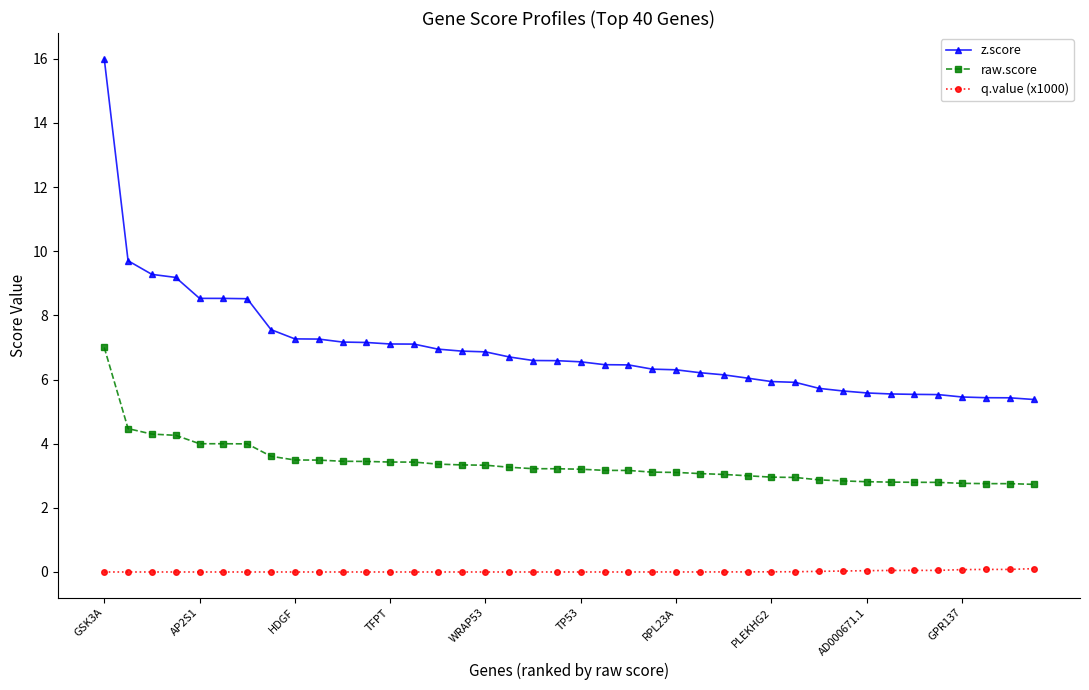

At how many categories does at least one series exceed 8?

7